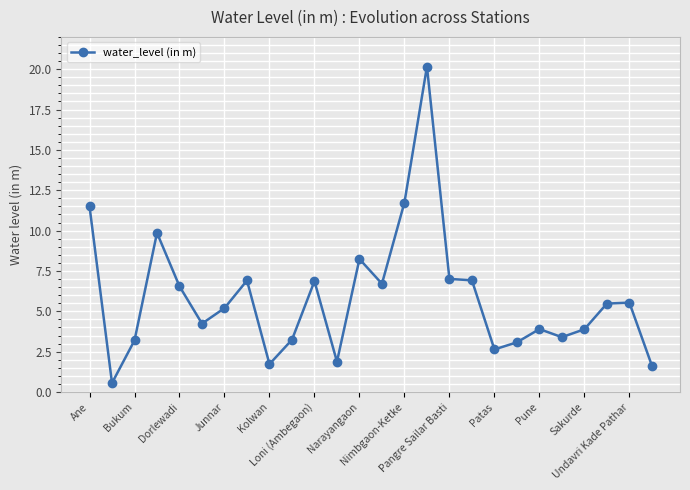

What is the value of the 3rd point from the left?

3.2